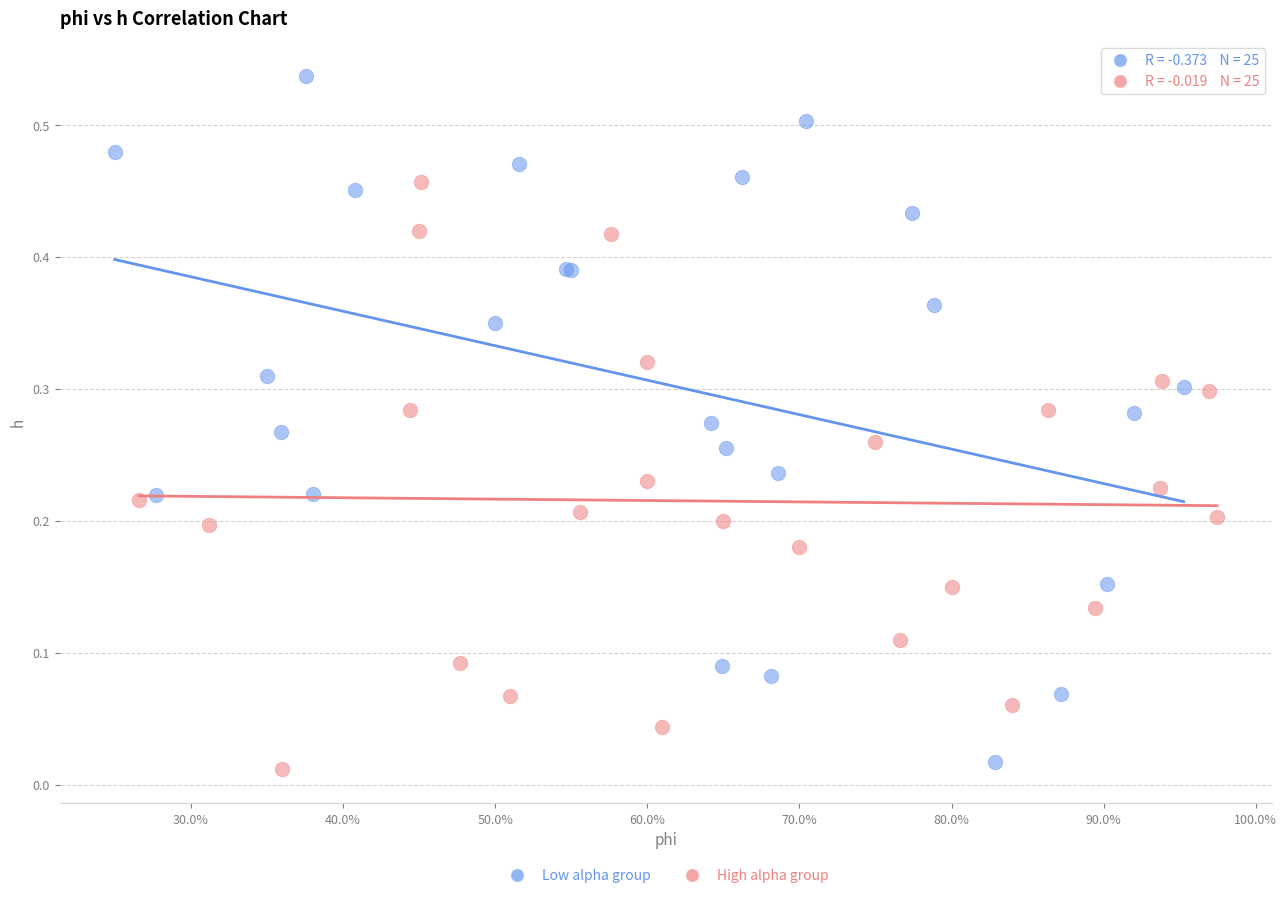

Which series has the largest Y range (max minus min)?

Low alpha group